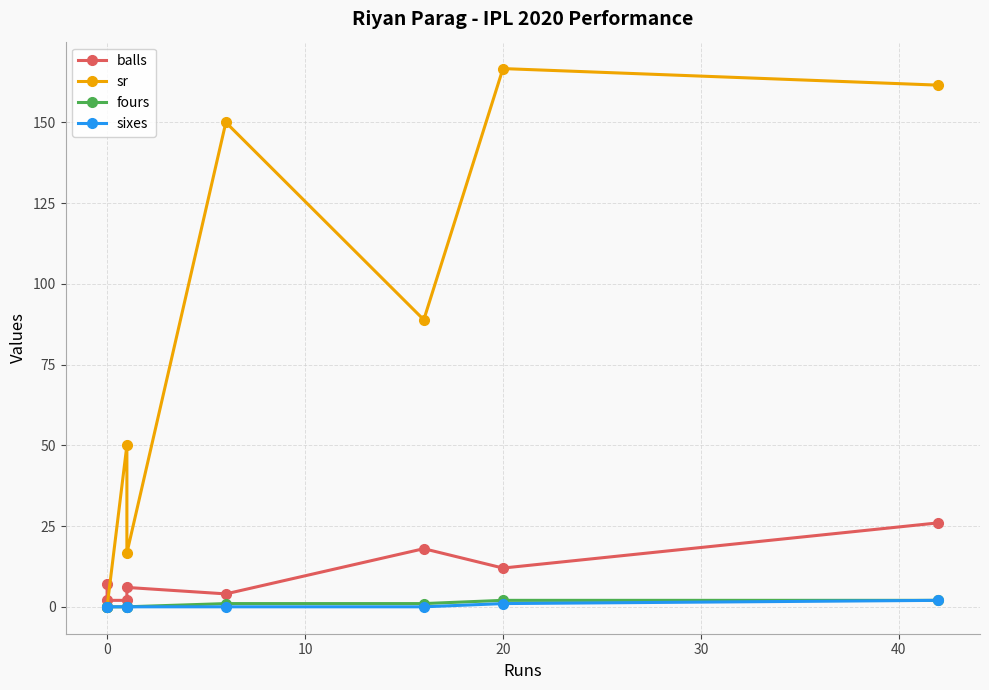

What are all the series names shown in the legend?

balls, sr, fours, sixes